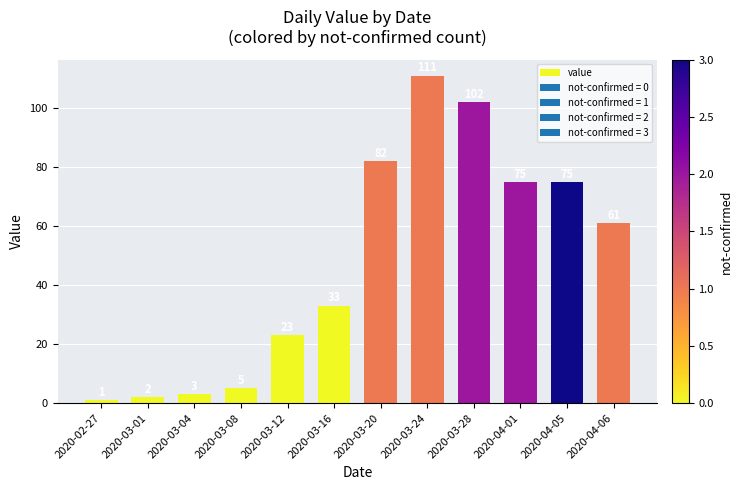

What is the label of the 6th bar from the left?

2020-03-16